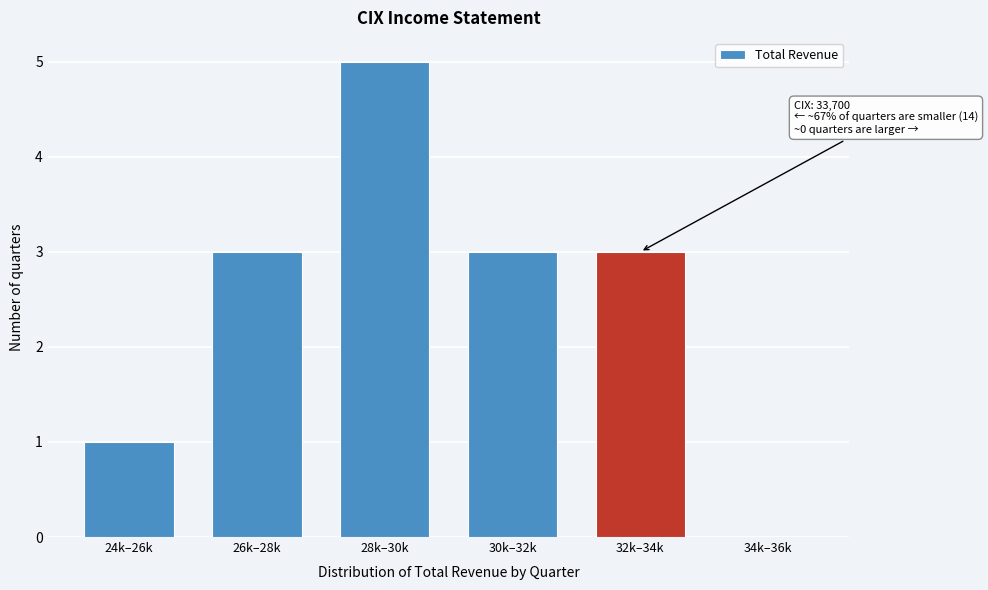

Reading right to left, what are all the values shown in this chart?

34k–36k=0	32k–34k=3	30k–32k=3	28k–30k=5	26k–28k=3	24k–26k=1